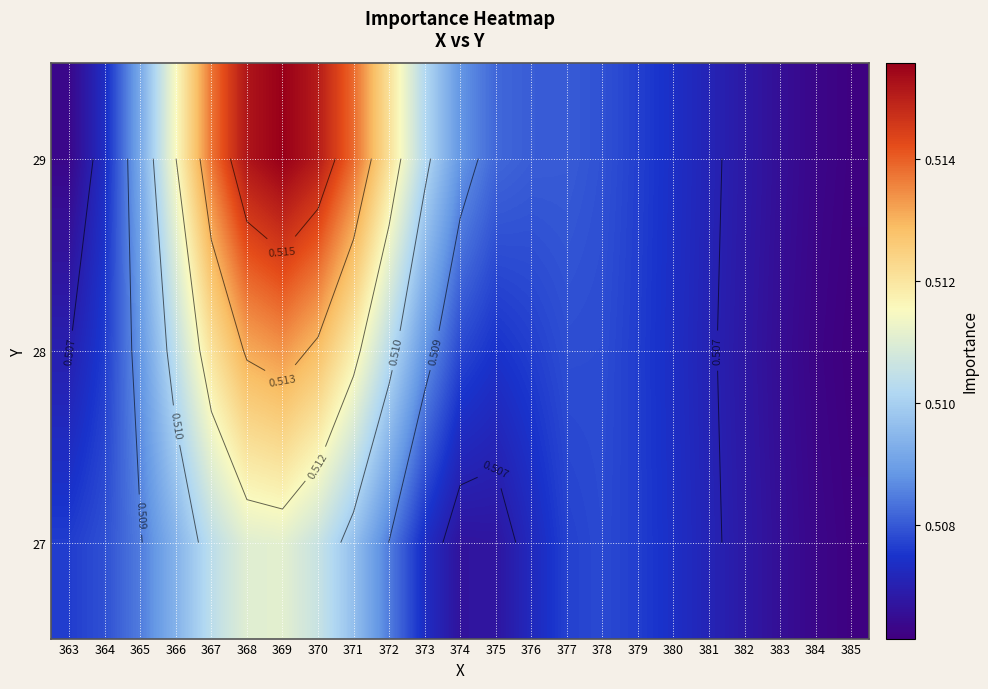

What is the sum of the 29 values at 368 and 366?

1.0